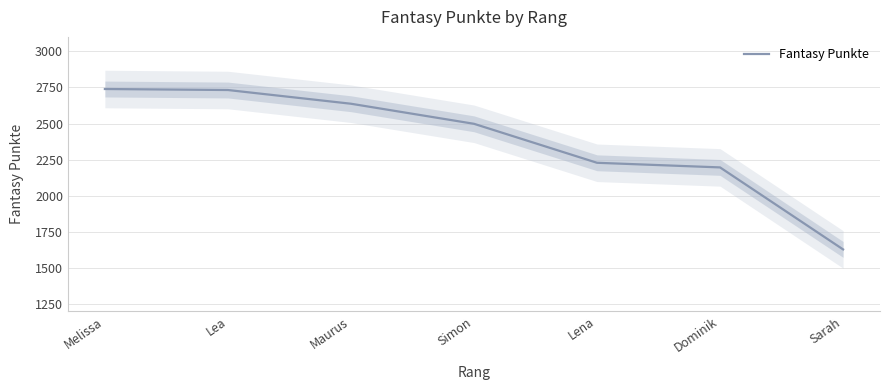

How many lines are shown in the chart?

1